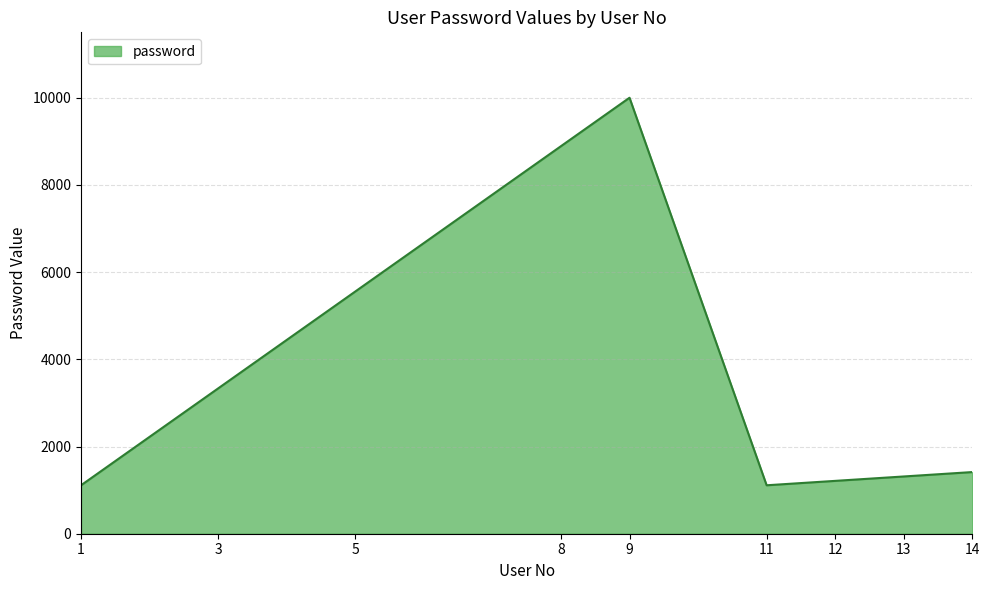

What is the difference between the values at 1 and 9?

8888